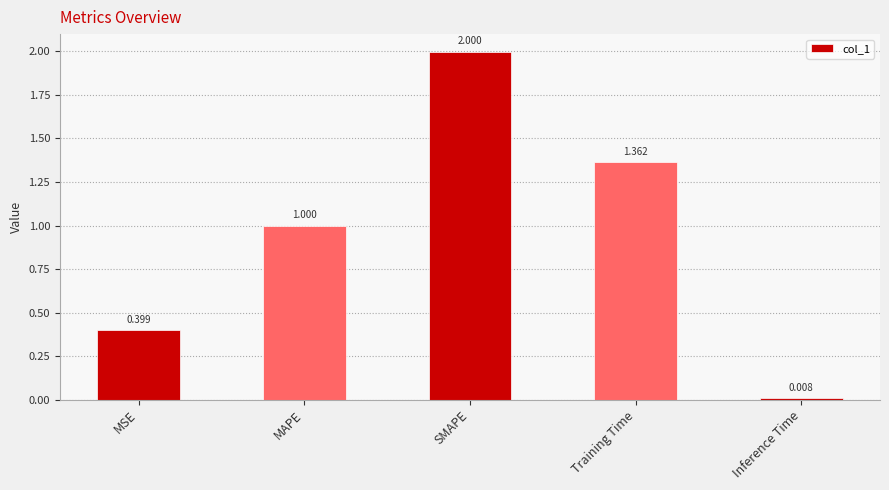

List the labels in order of value, smallest first.

Inference Time, MSE, MAPE, Training Time, SMAPE